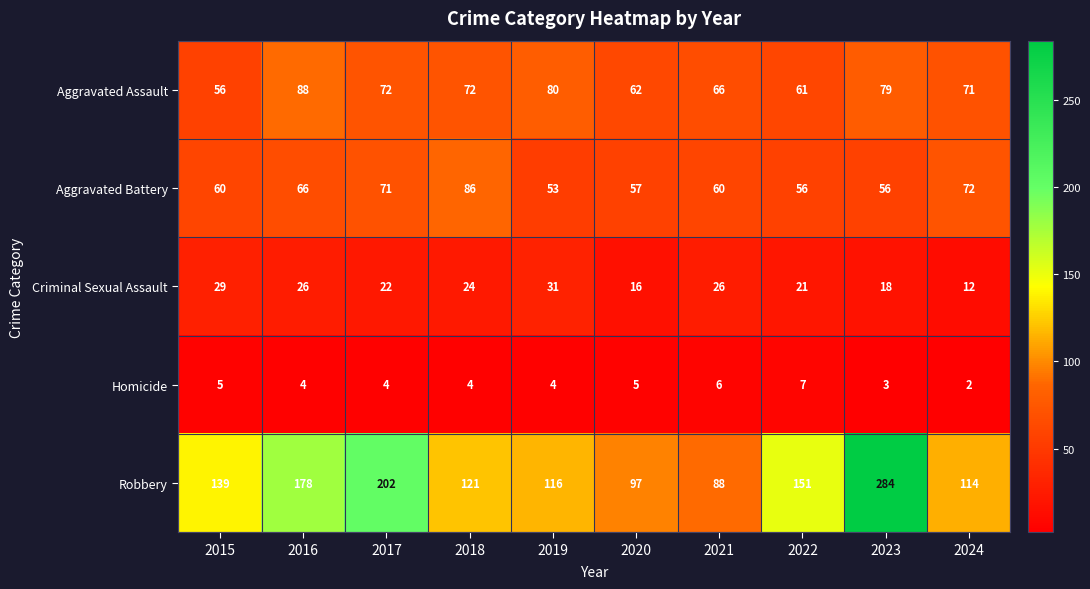

What is the difference between the maximum and second lowest values in the Criminal Sexual Assault series?

15